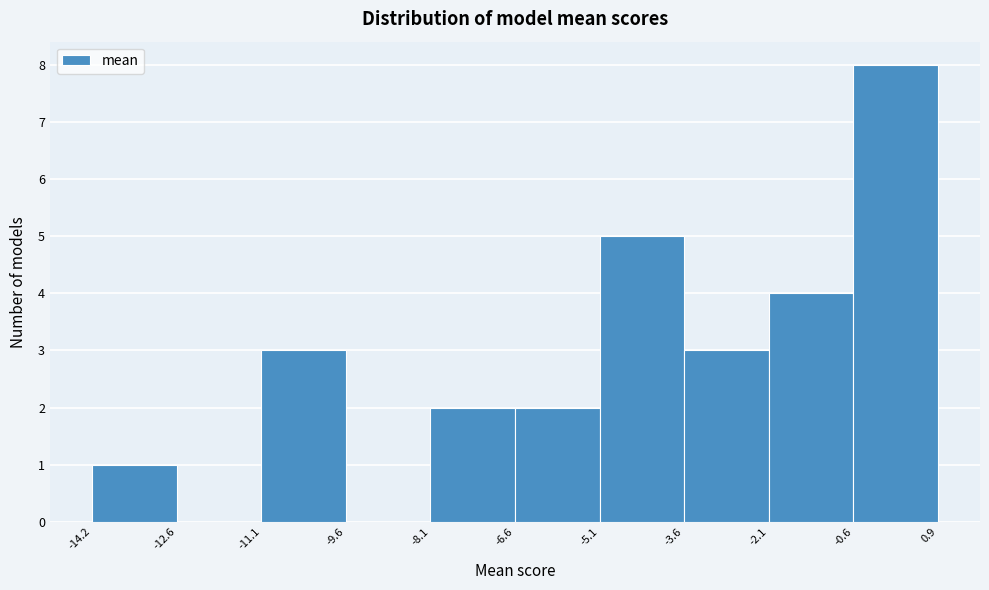

Reading left to right, transcribe this chart: for each bar, give the range it covers on the x-axis and its height. The values are not printed on the chart, so give them approximately, as read against the axis.

-14.2 to -12.6: 1
-12.6 to -11.1: 0
-11.1 to -9.6: 3
-9.6 to -8.1: 0
-8.1 to -6.6: 2
-6.6 to -5.1: 2
-5.1 to -3.6: 5
-3.6 to -2.1: 3
-2.1 to -0.6: 4
-0.6 to 0.9: 8